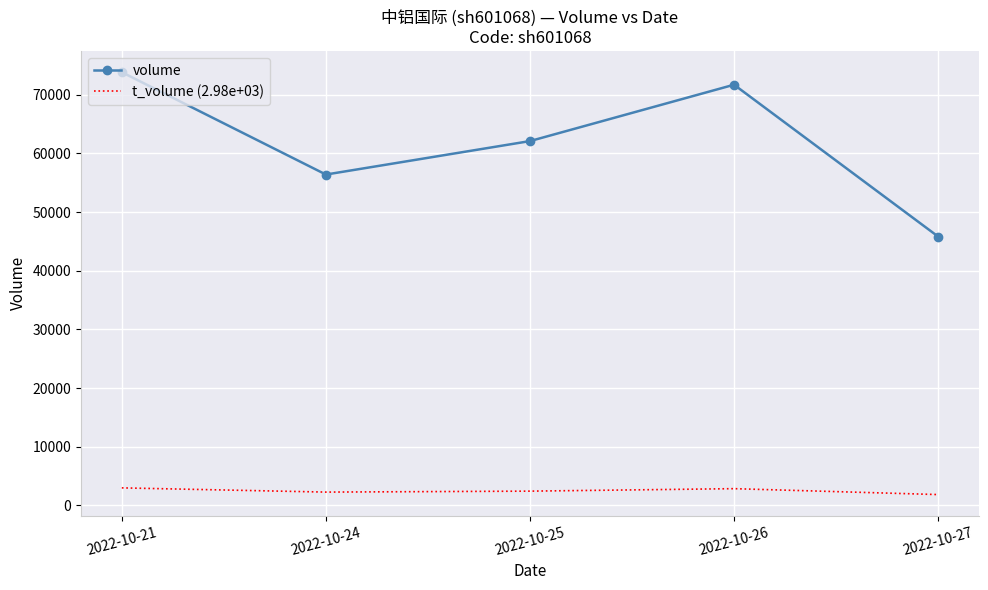

What is the total value across all series at 2022-10-25?

64521